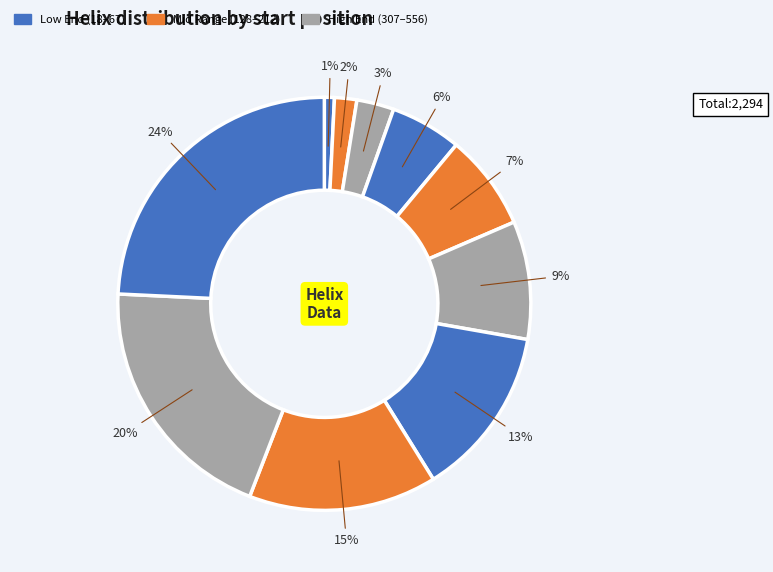

Count the number of slices in the pie.

10